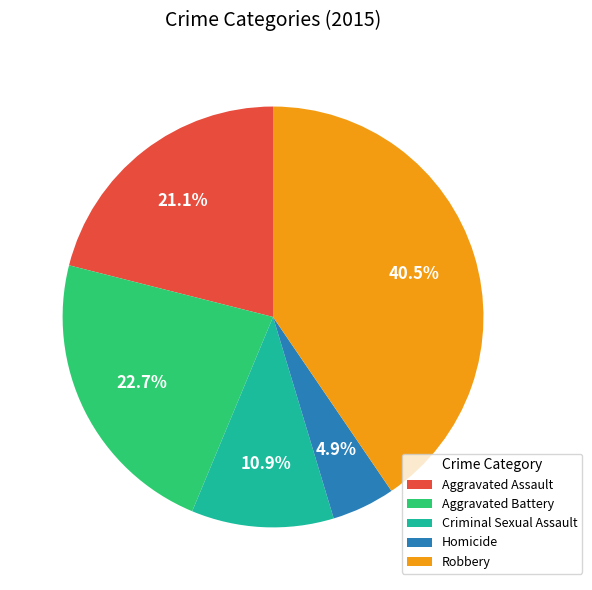

What portion of the pie excludes Criminal Sexual Assault?

89.1%